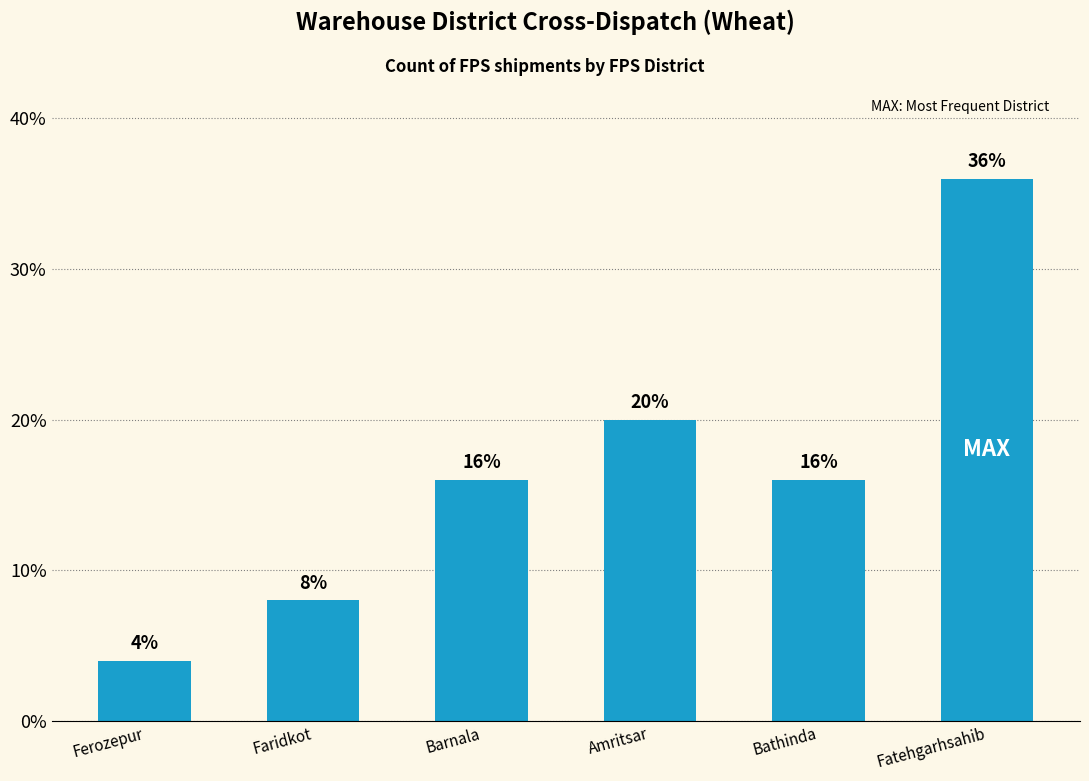

Approximately how many times larger is the value at Ferozepur compared to Fatehgarhsahib?

0.1